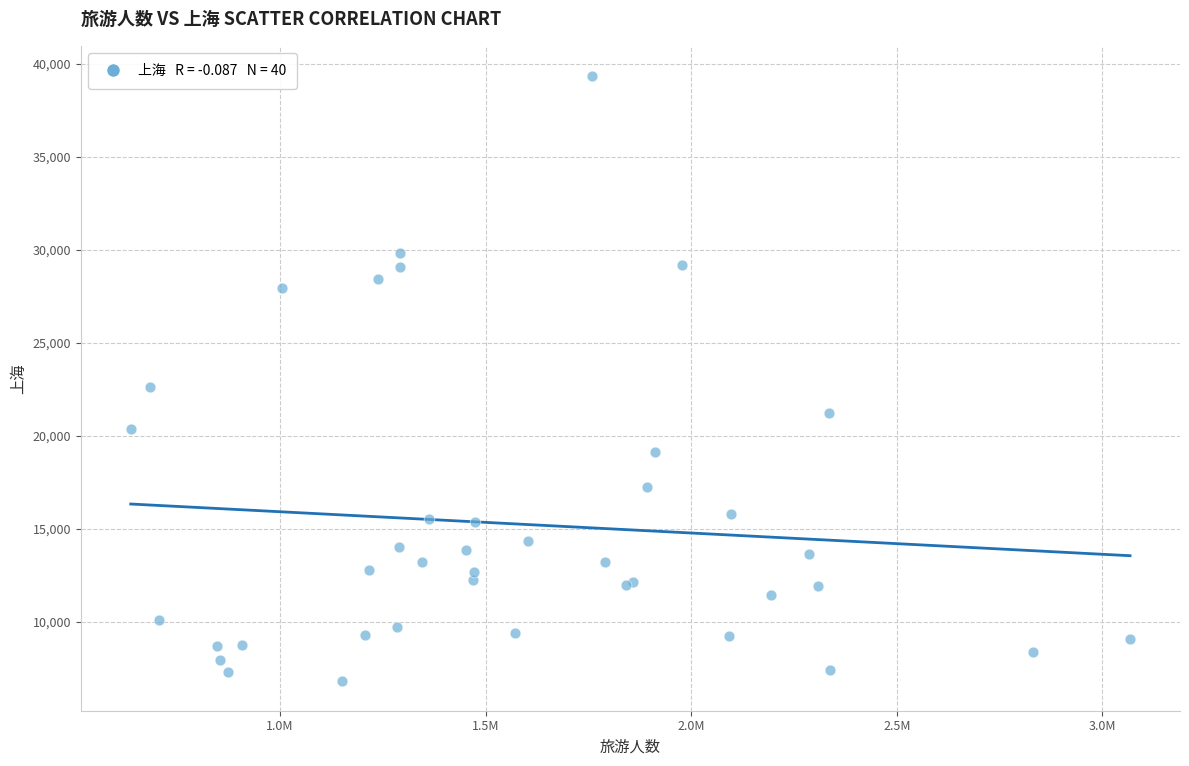

What Y value in the scatter plot is closest to 23106?

22636